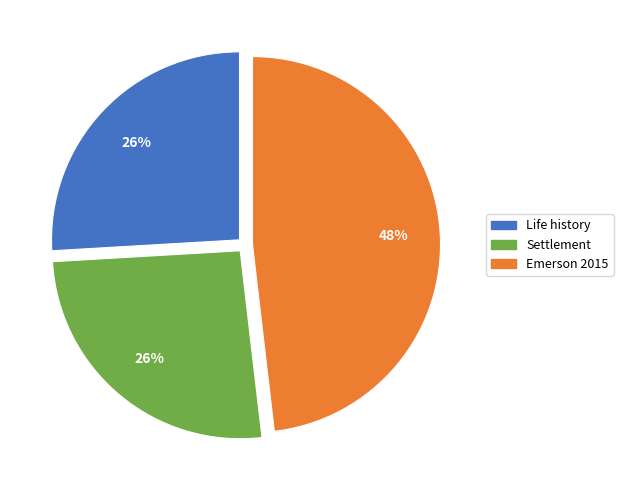

To the nearest percent, what is the difference between the largest and smallest slice percentages?

22%